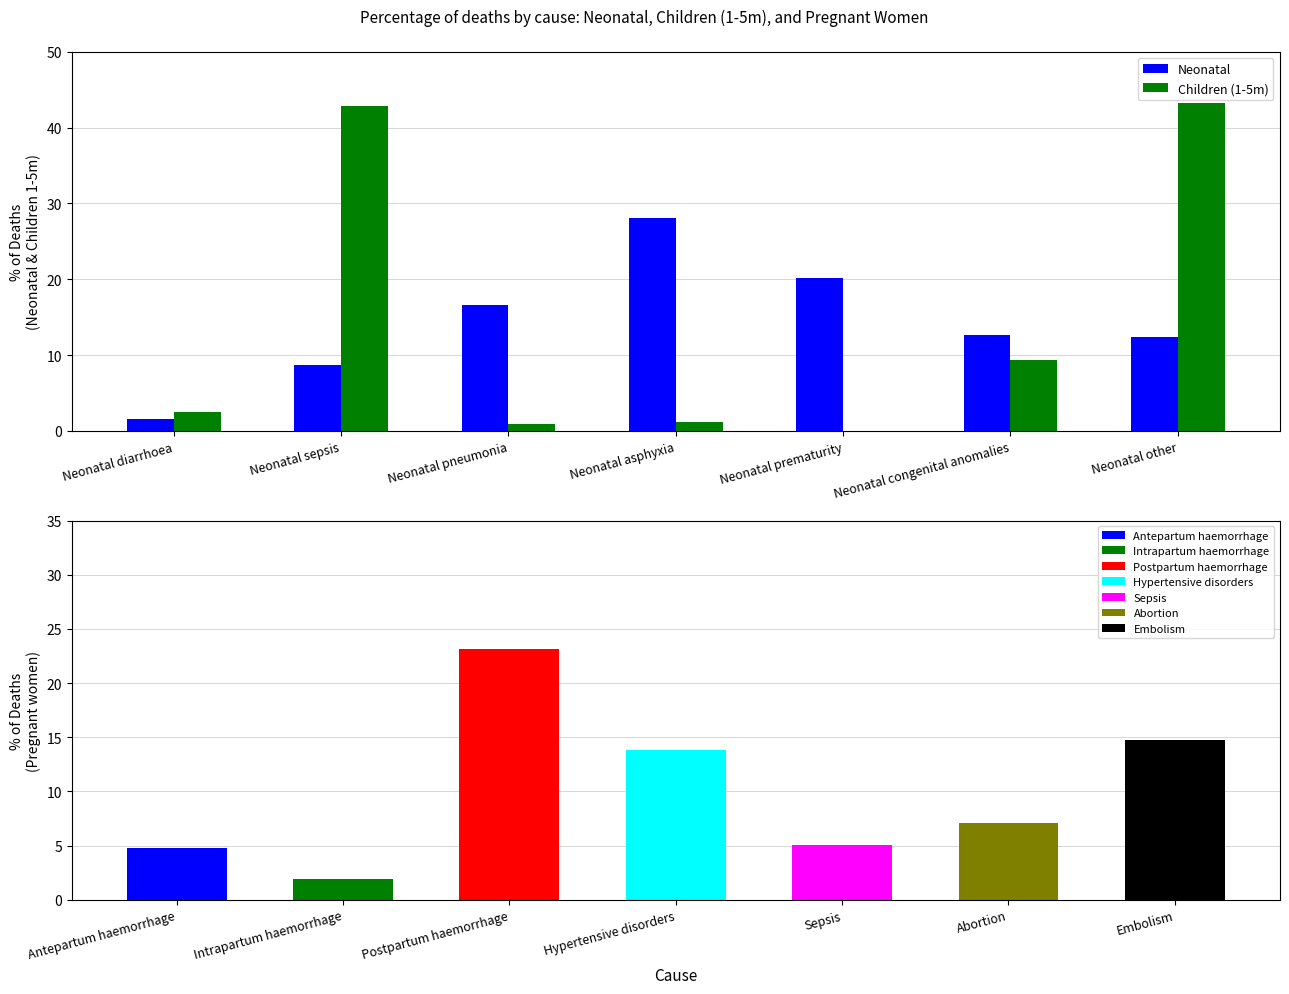

List the labels in order of Children (1-5m) value, largest first.

Neonatal other, Neonatal sepsis, Neonatal congenital anomalies, Neonatal diarrhoea, Neonatal asphyxia, Neonatal pneumonia, Neonatal prematurity